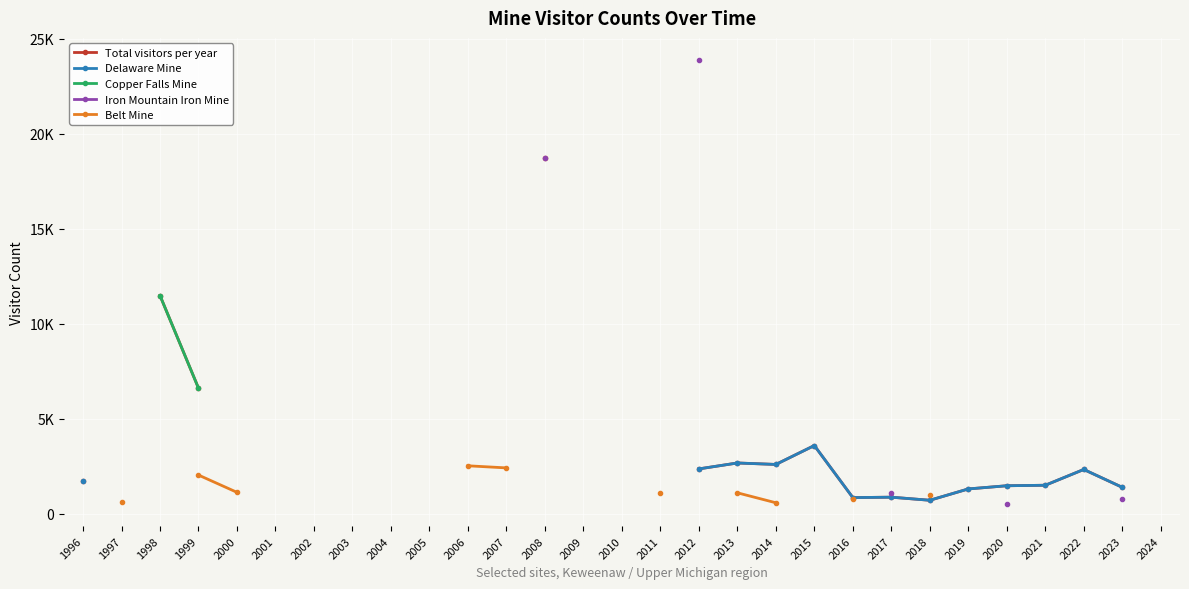

Which series has the largest range (max minus min)?

Total visitors per year